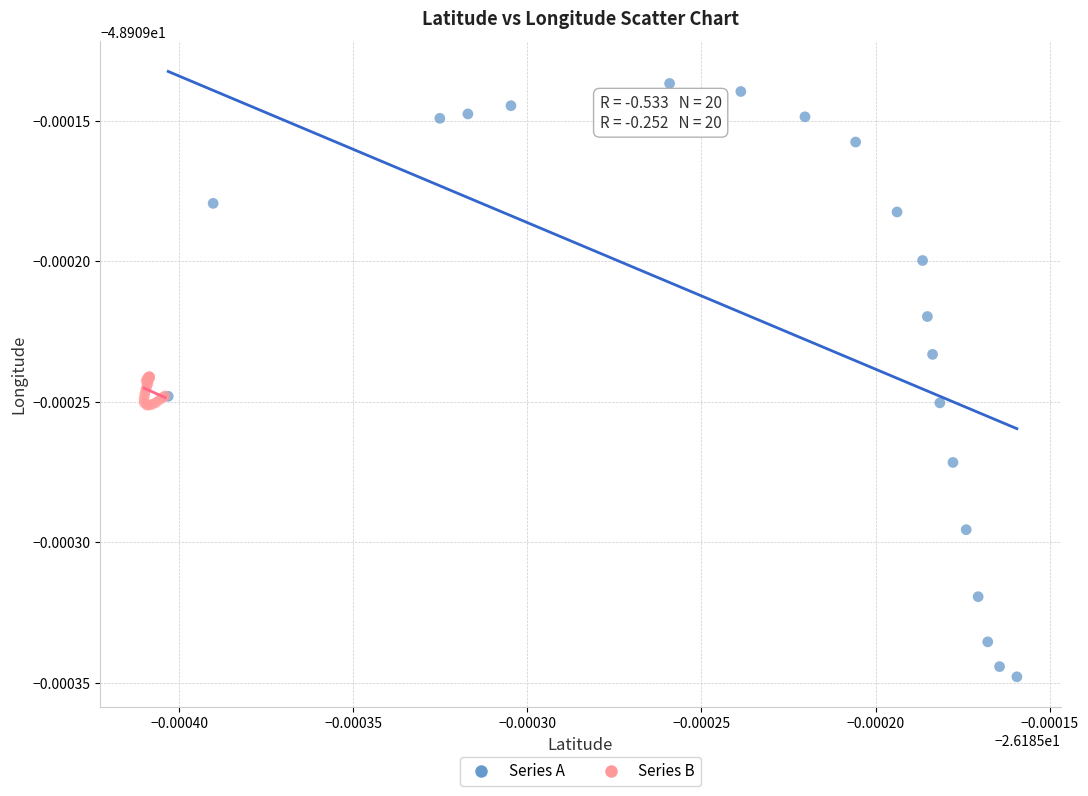

Which series reaches the minimum Y coordinate?

Series A